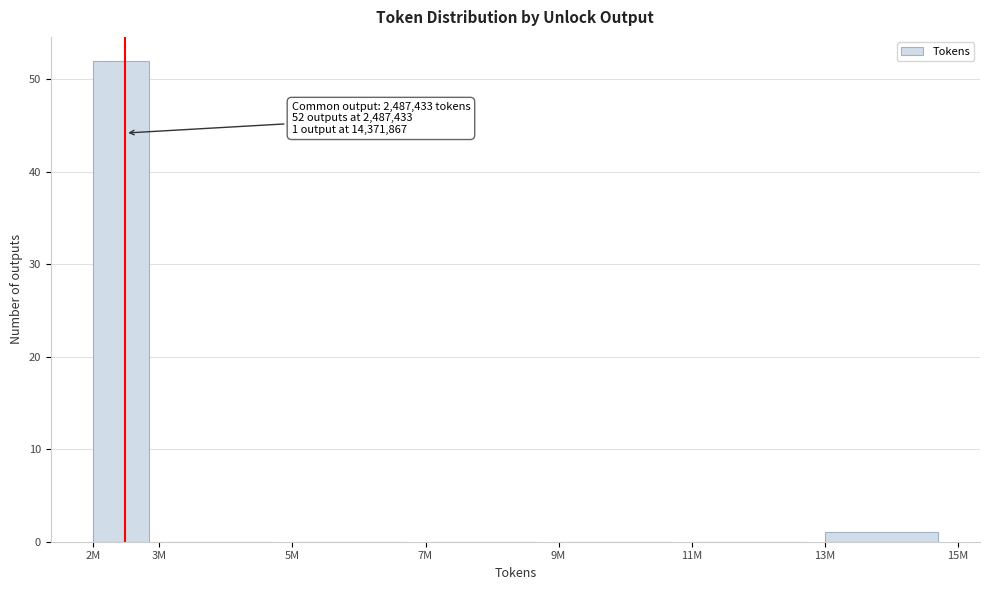

Reading left to right, list all the values displayed in this chart.

2M=52	3M=0	5M=0	7M=0	9M=0	11M=0	13M=1